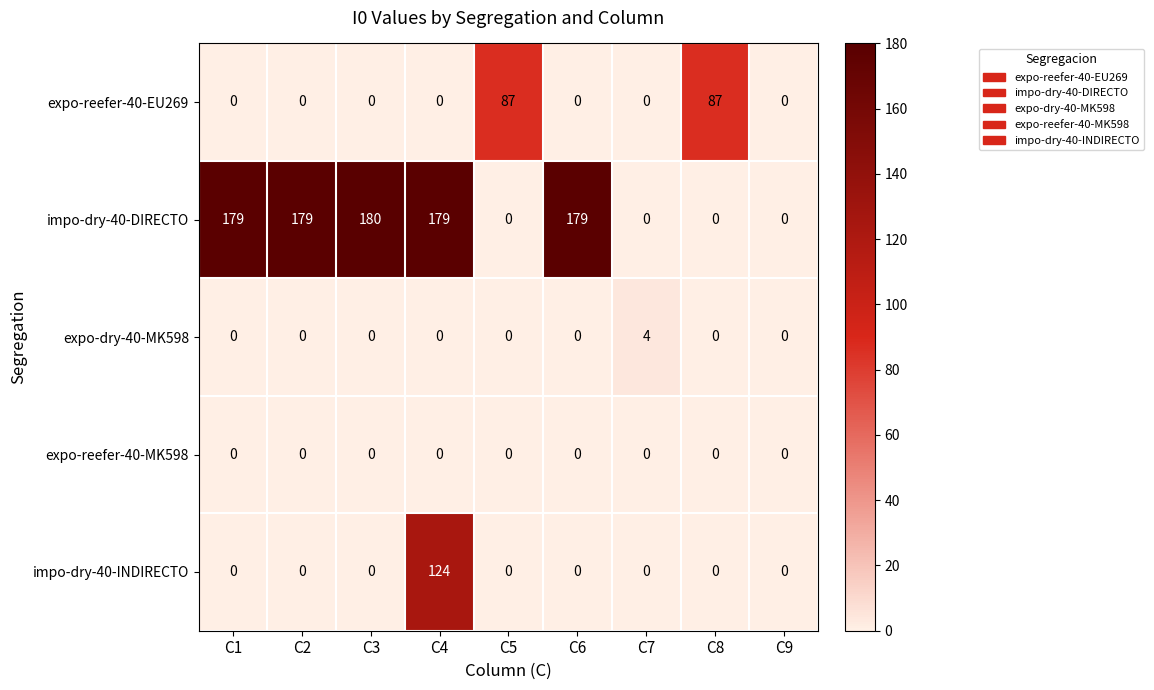

What is the difference between the highest and lowest values at C1?

179